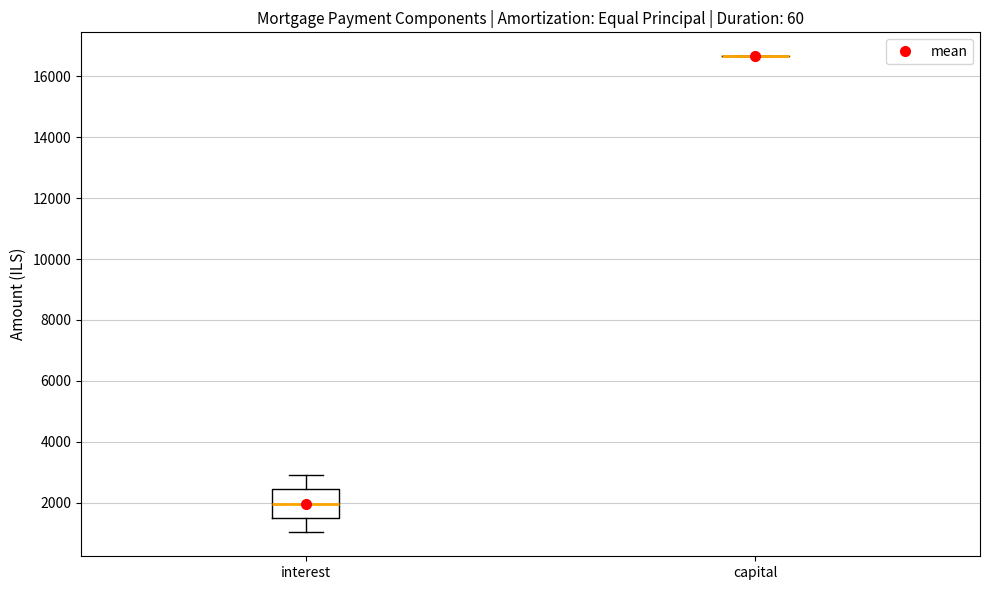

Which box is the tallest, from its lower edge to its upper edge?

interest